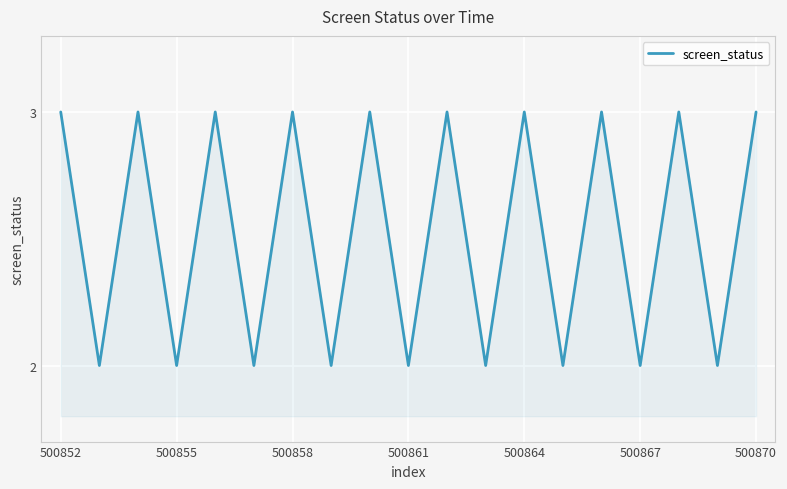

What is the maximum value shown in the chart?

3